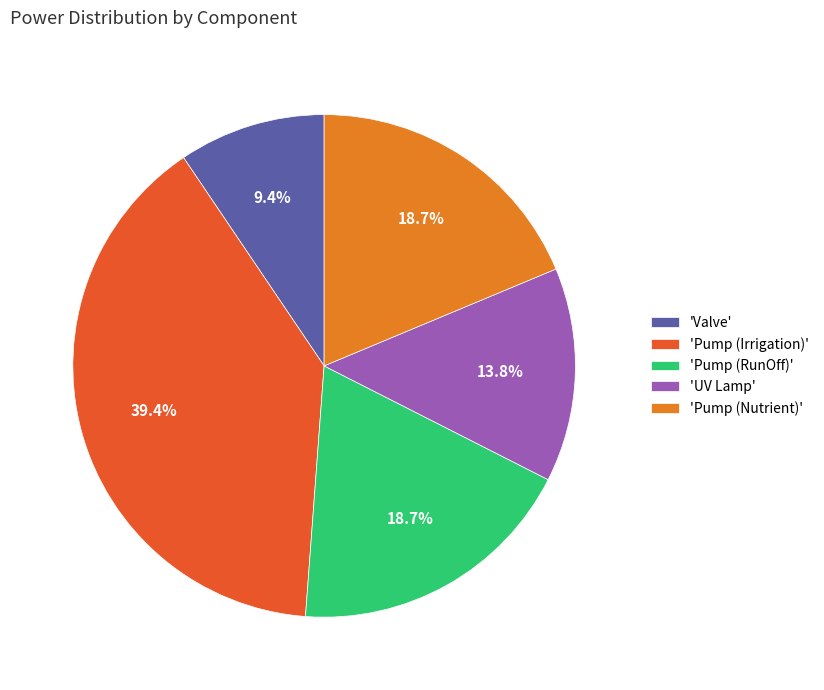

Combined, do 'Pump (RunOff)' and 'UV Lamp' account for over 50%?

No